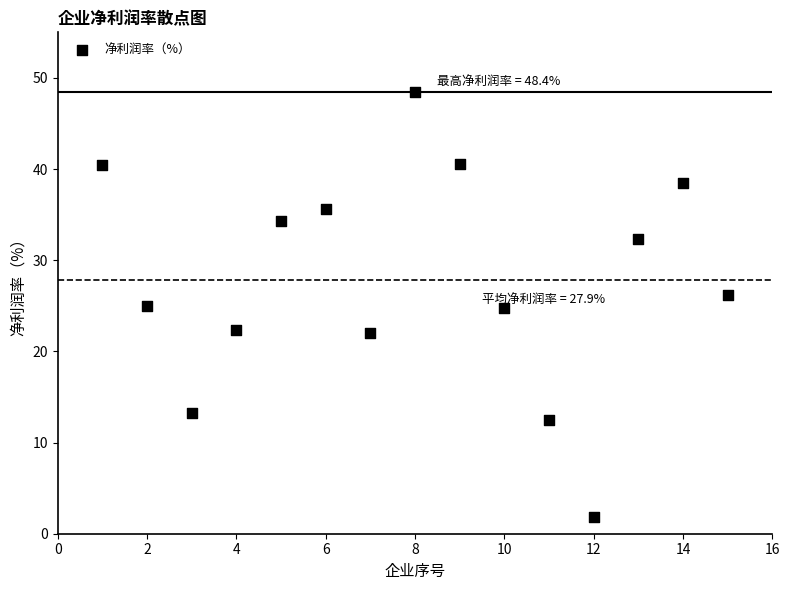

What is the range of Y values (max minus min)?

46.6